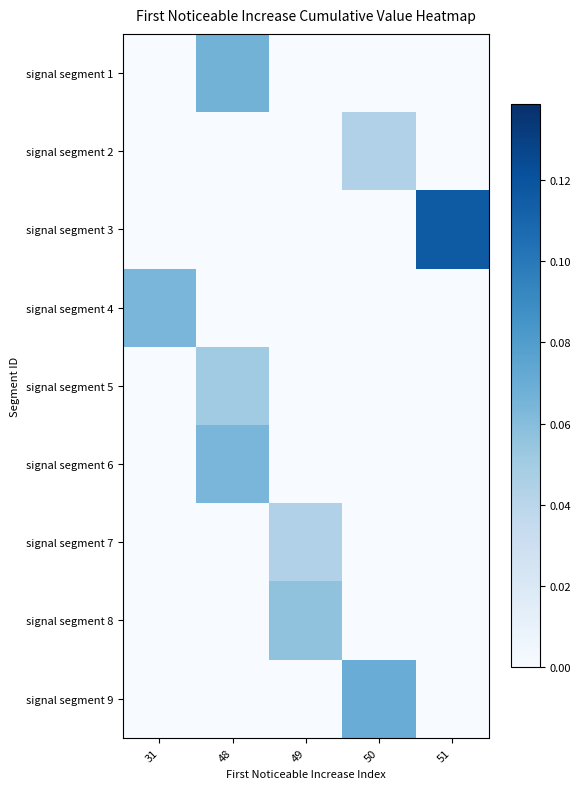

What is the difference between the highest and lowest values at 50?

0.1